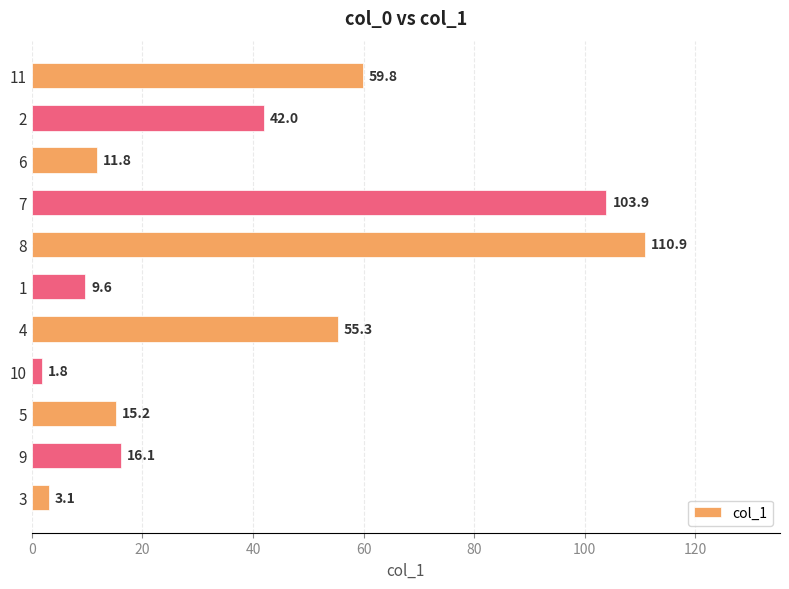

Which category has the highest value across all series?

8